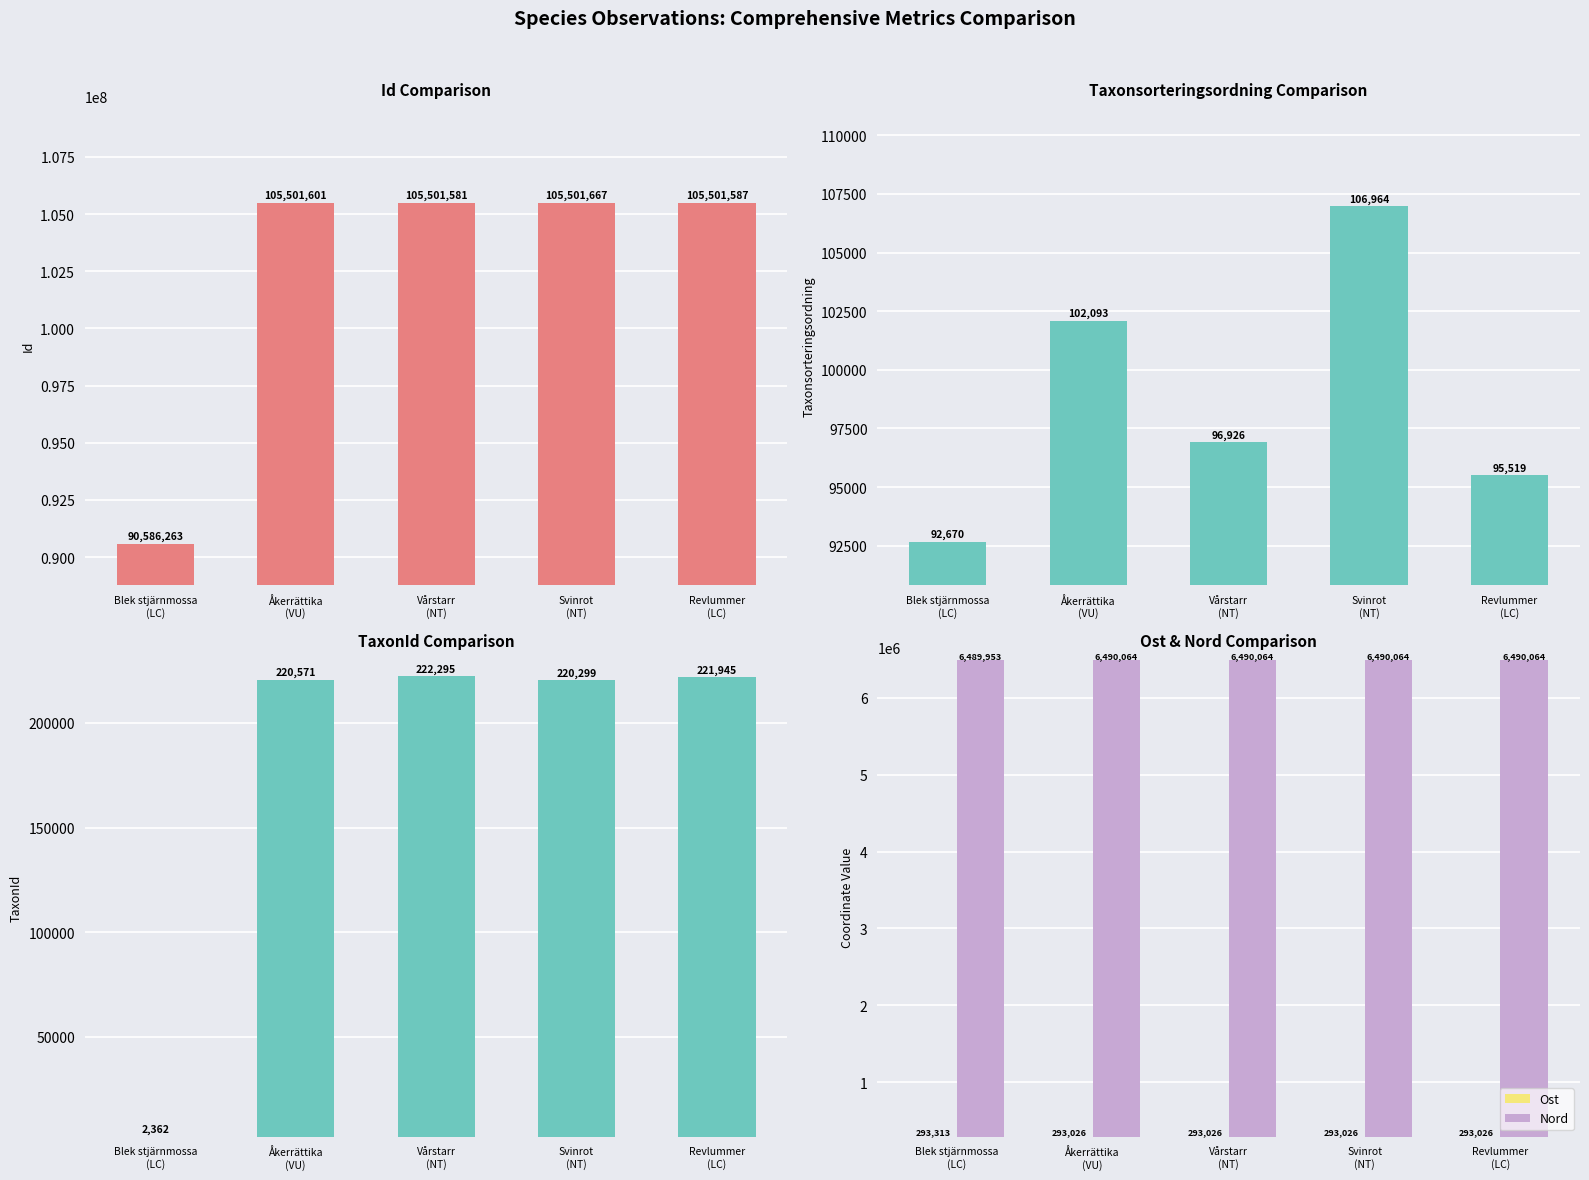

How many data points in Taxonsorteringsordning are above 96926?

2